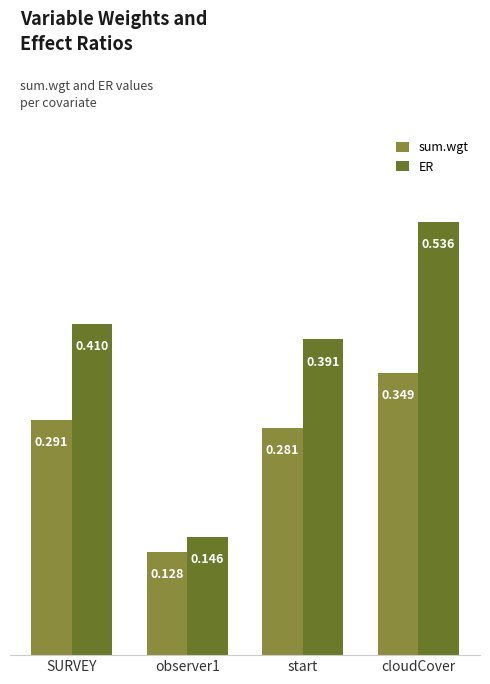

Are the bars horizontal?

No